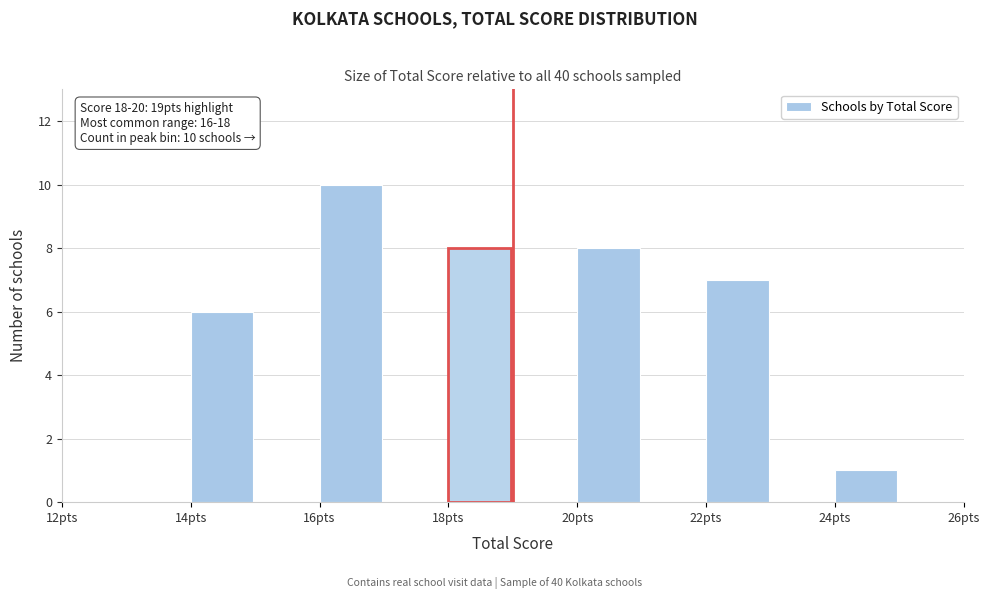

Over which range of the x-axis is the bar tallest?

16 to 18